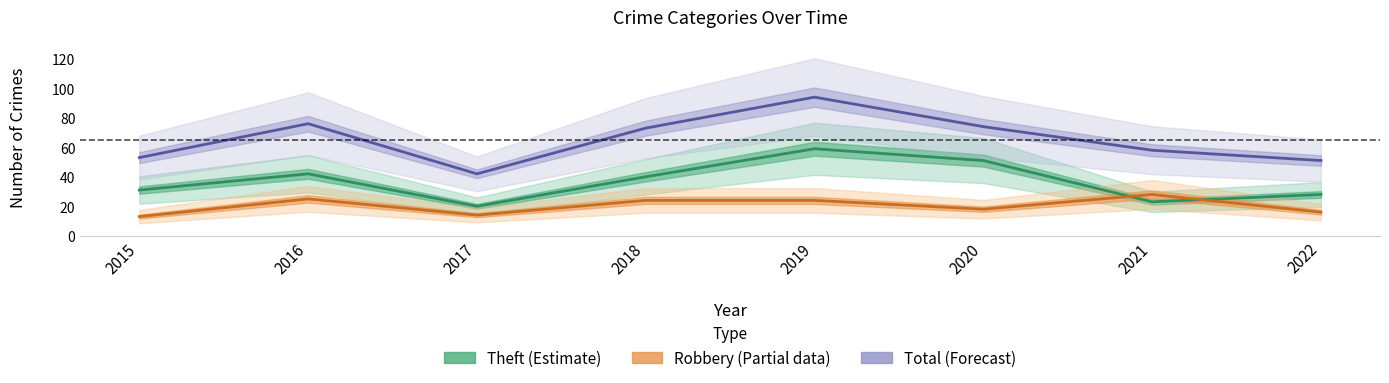

How many lines are shown in the chart?

3